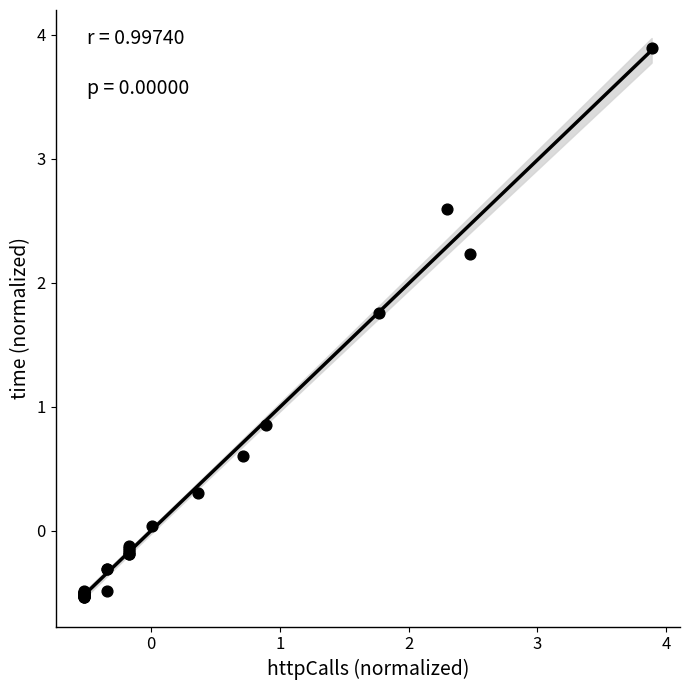

What Y value in the scatter plot is closest to 1?

0.9